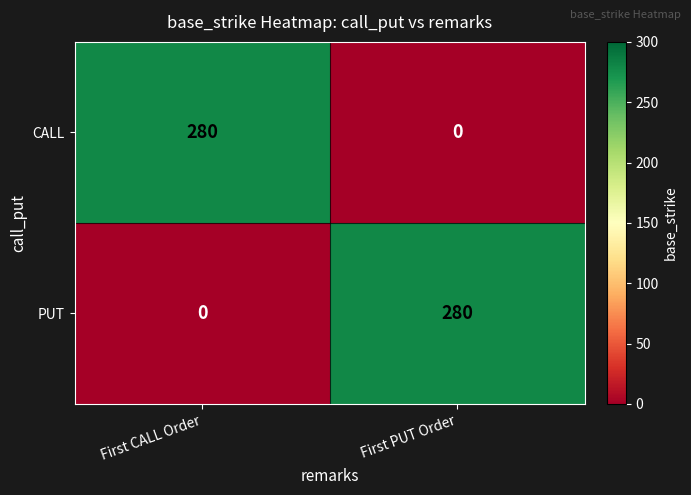

At how many categories does at least one series exceed 263?

2